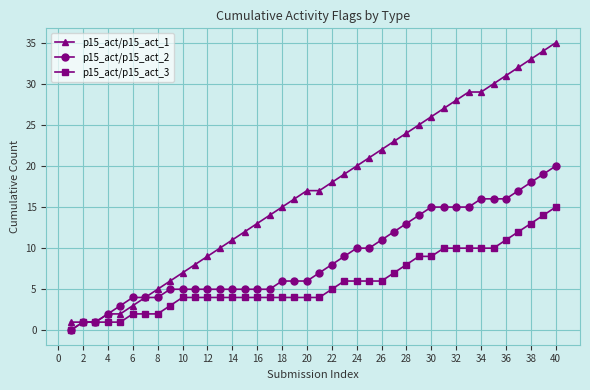

List the series in order of their peak value, lowest first.

p15_act/p15_act_3, p15_act/p15_act_2, p15_act/p15_act_1